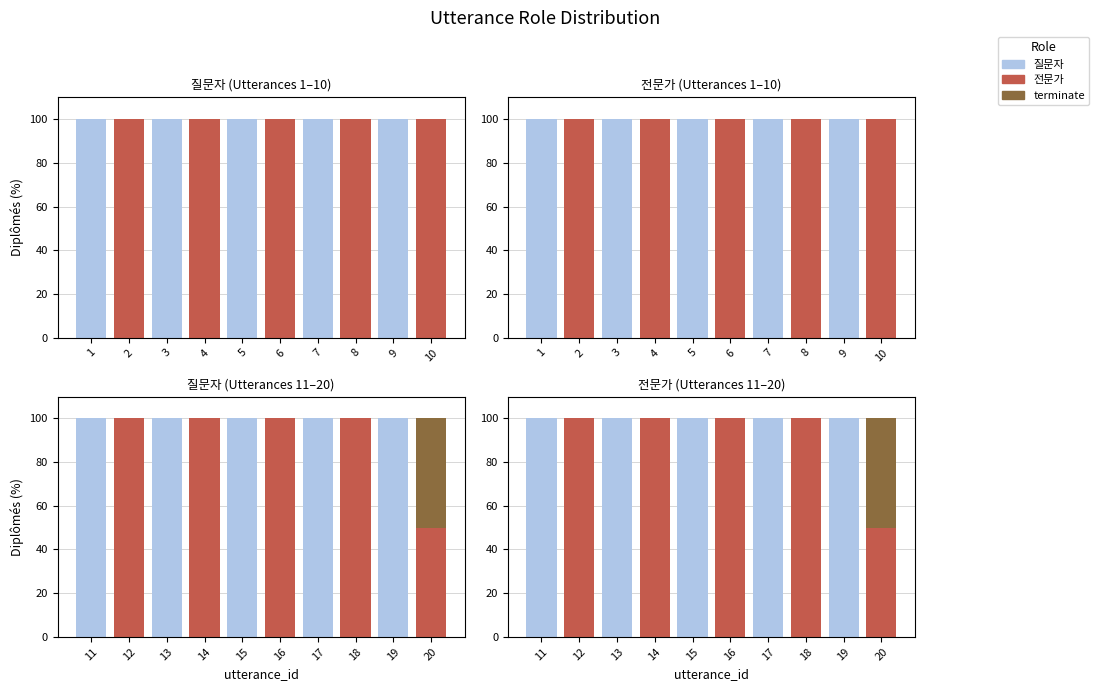

At which category is the sum across all series the highest?

11